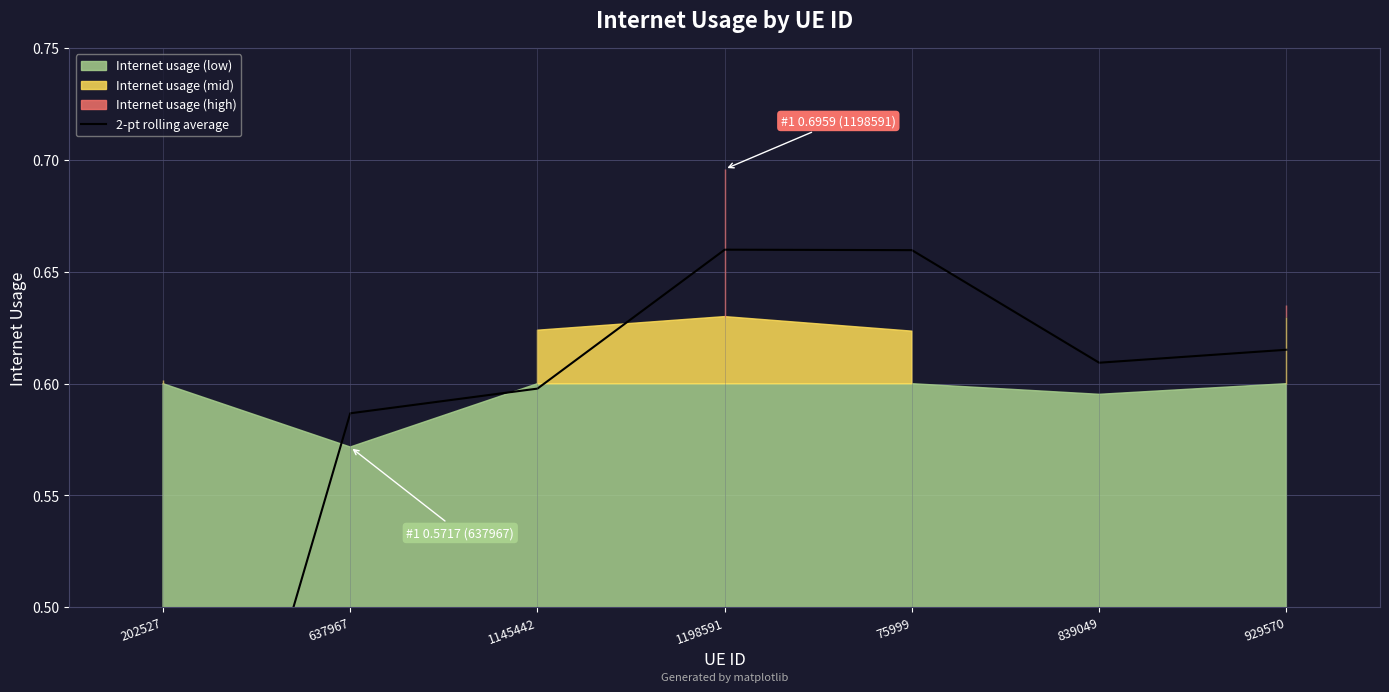

What is the sum of the values at 929570 and 1145442?

1.2